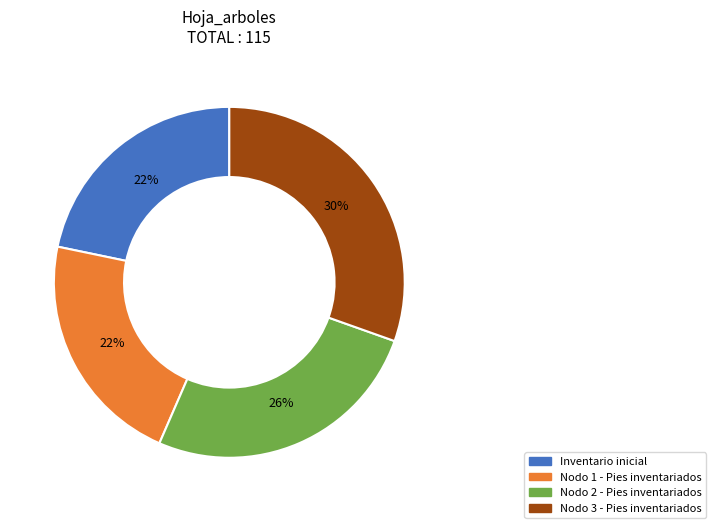

How many slices are in this pie chart?

4